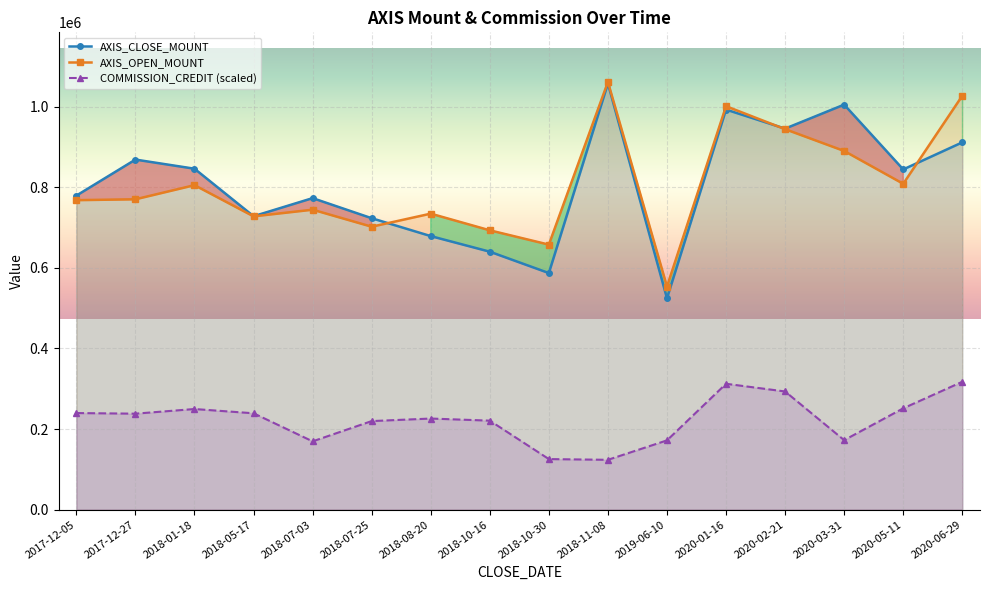

What position from the left is 2018-10-30?

9